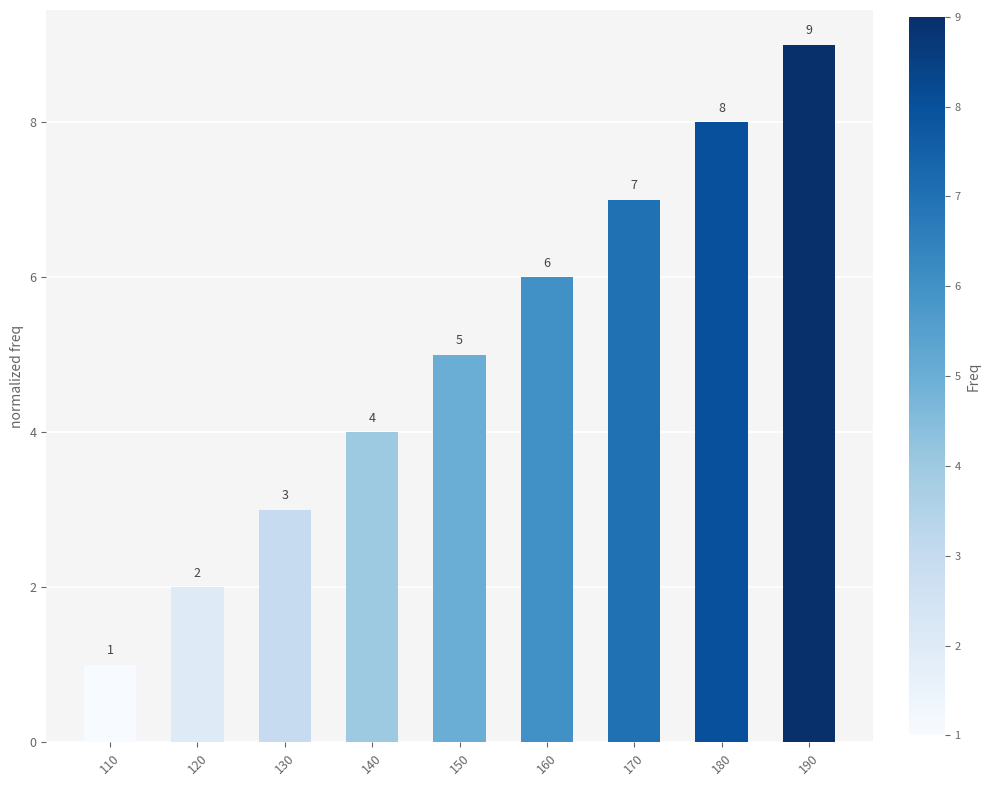

What is the smallest value displayed?

1